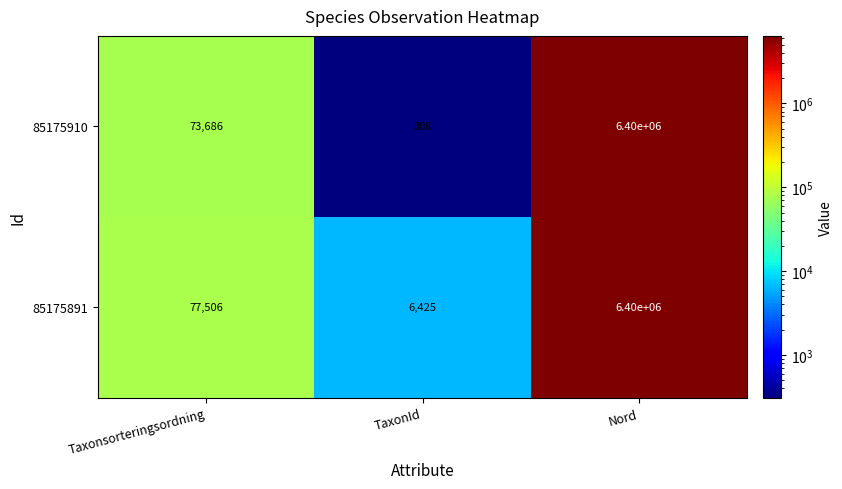

At which category is the sum across all series the highest?

Nord